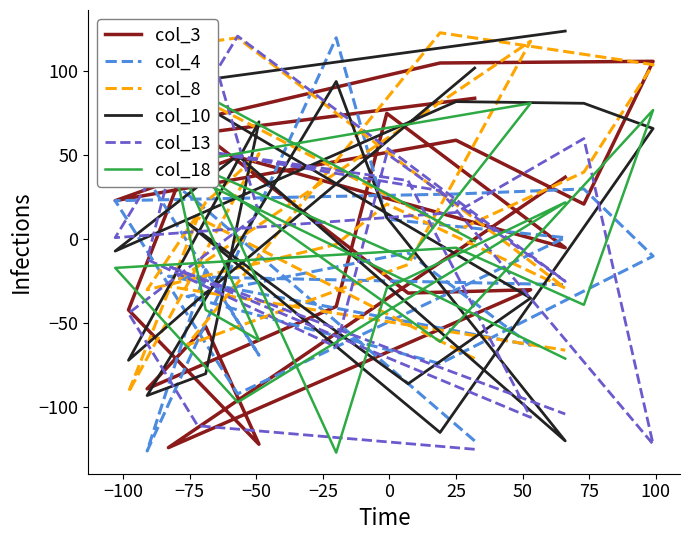

What is the average value of the col_3 series?

8